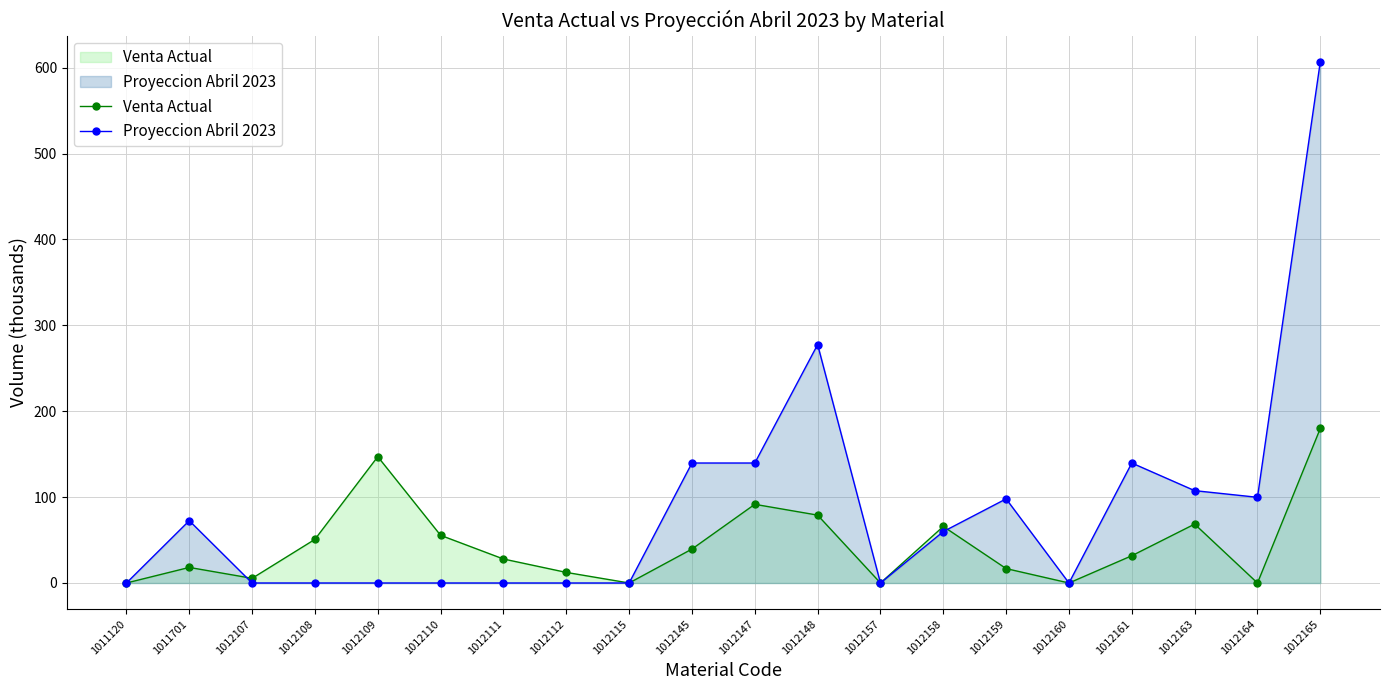

At which label does Venta Actual first exceed 31?

1012108